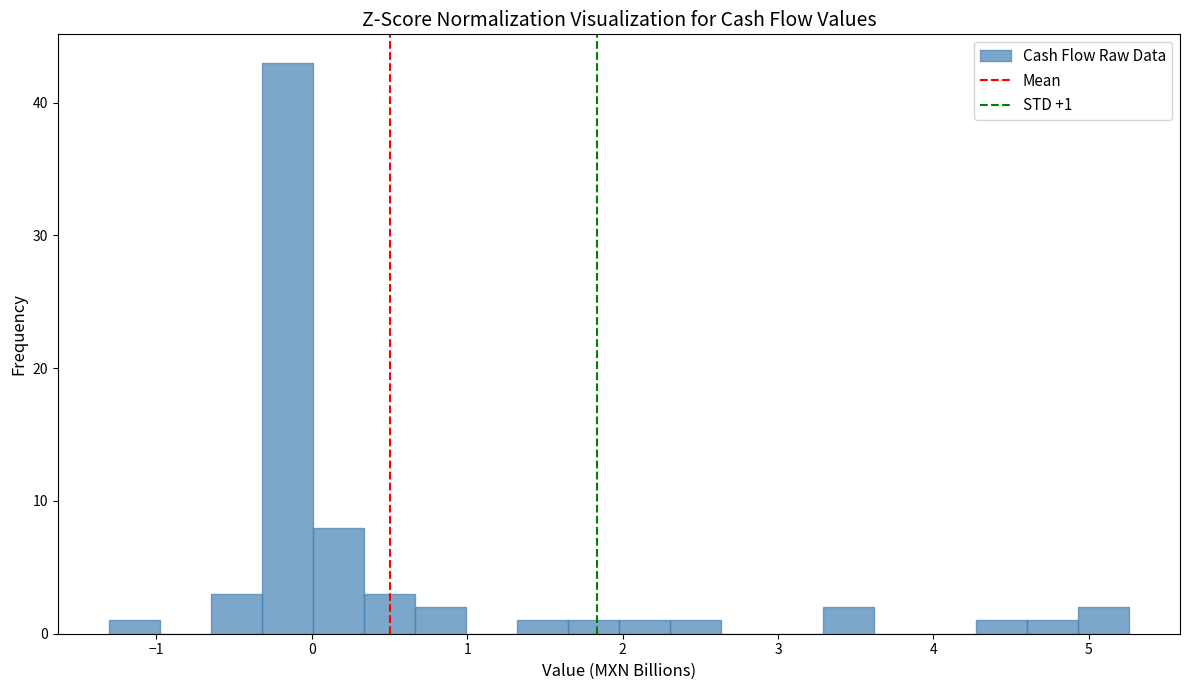

Read against the x-axis, roughly where is the centre of the tallest bar?

-0.2